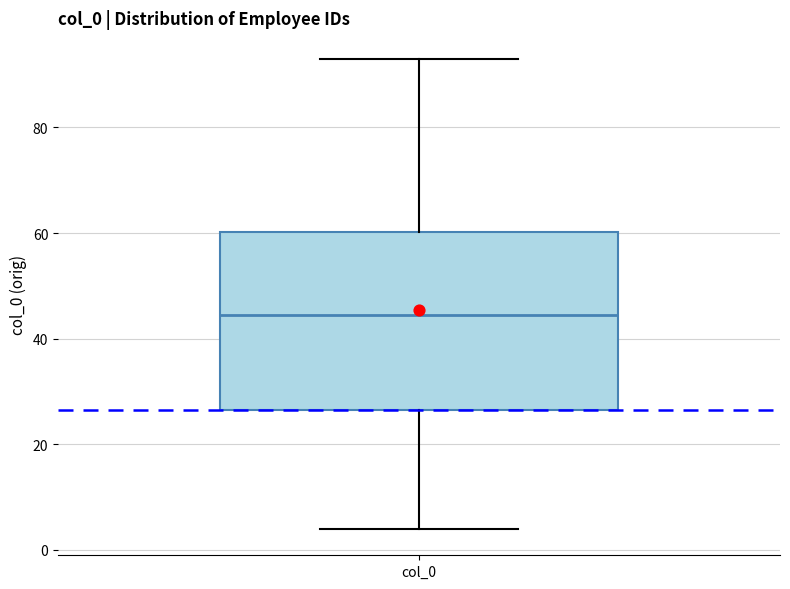

Transcribe this box plot: give where the median line is, the range the box spans, and where the two whiskers end, as read against the y-axis. The values are not printed on the chart, so give them approximately, as read against the axis.

median 44, box 26 to 60, whiskers 4 to 94